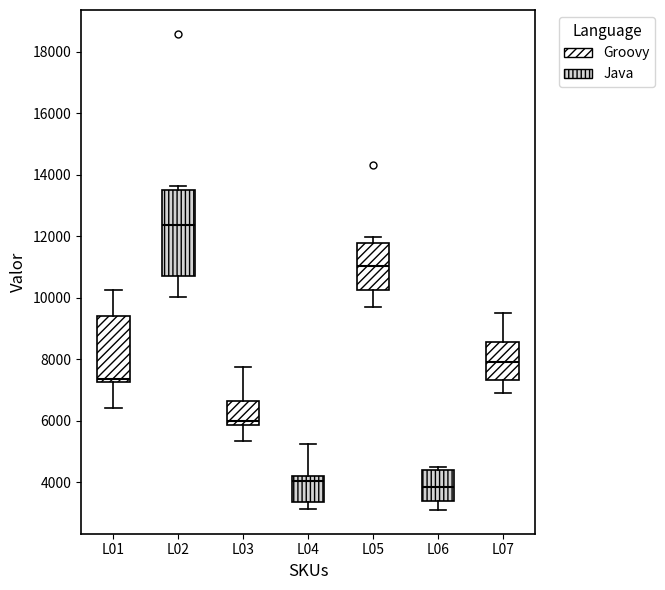

Reading left to right, read every box against the y-axis: the position of its median line, the range the box covers, and the ends of its whiskers. The values are not printed on the chart, so give them approximately, as read against the axis.

L01: median 7400, box 7200 to 9400, whiskers 6400 to 10200
L02: median 12400, box 10800 to 13600, whiskers 10000 to 13600 (just above the box's upper edge)
L03: median 6000, box 5800 to 6600, whiskers 5400 to 7800
L04: median 4000, box 3400 to 4200, whiskers 3200 to 5200
L05: median 11000, box 10200 to 11800, whiskers 9800 to 12000
L06: median 3800, box 3400 to 4400, whiskers 3000 to 4400 (just above the box's upper edge)
L07: median 8000, box 7400 to 8600, whiskers 7000 to 9600